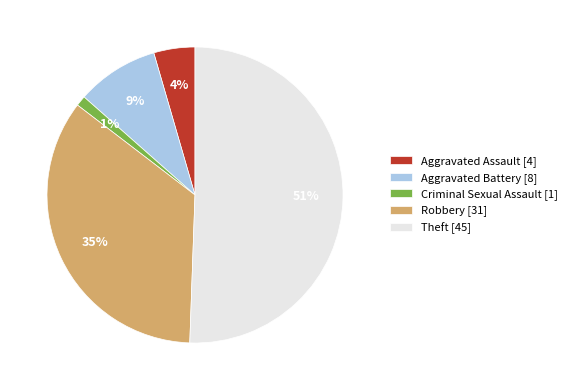

To the nearest percent, what is the combined percentage of Aggravated Battery [8] and Theft [45]?

60%